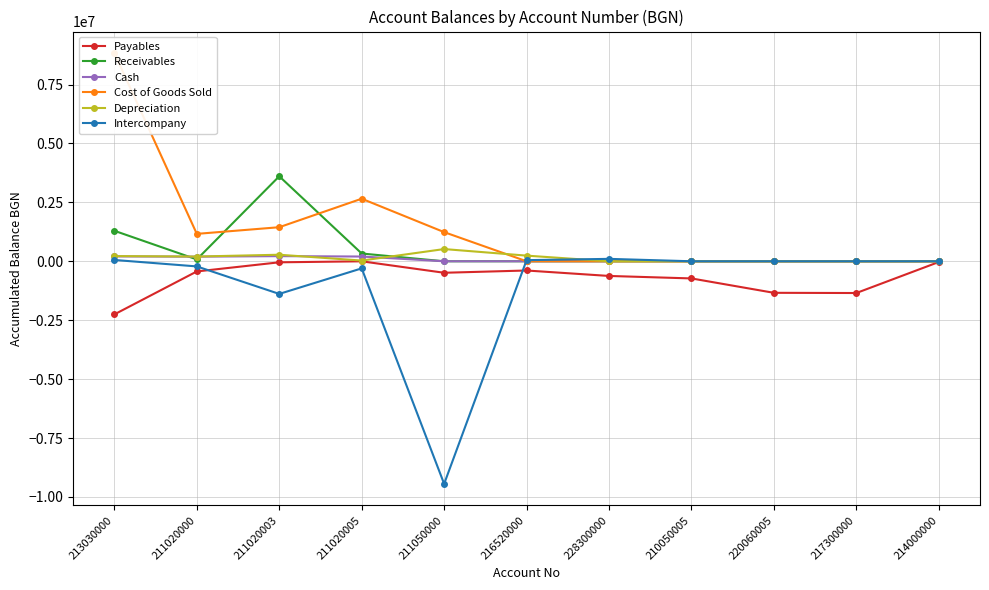

Is the value of Depreciation at 214000000 greater than the value of Receivables at 213030000?

No